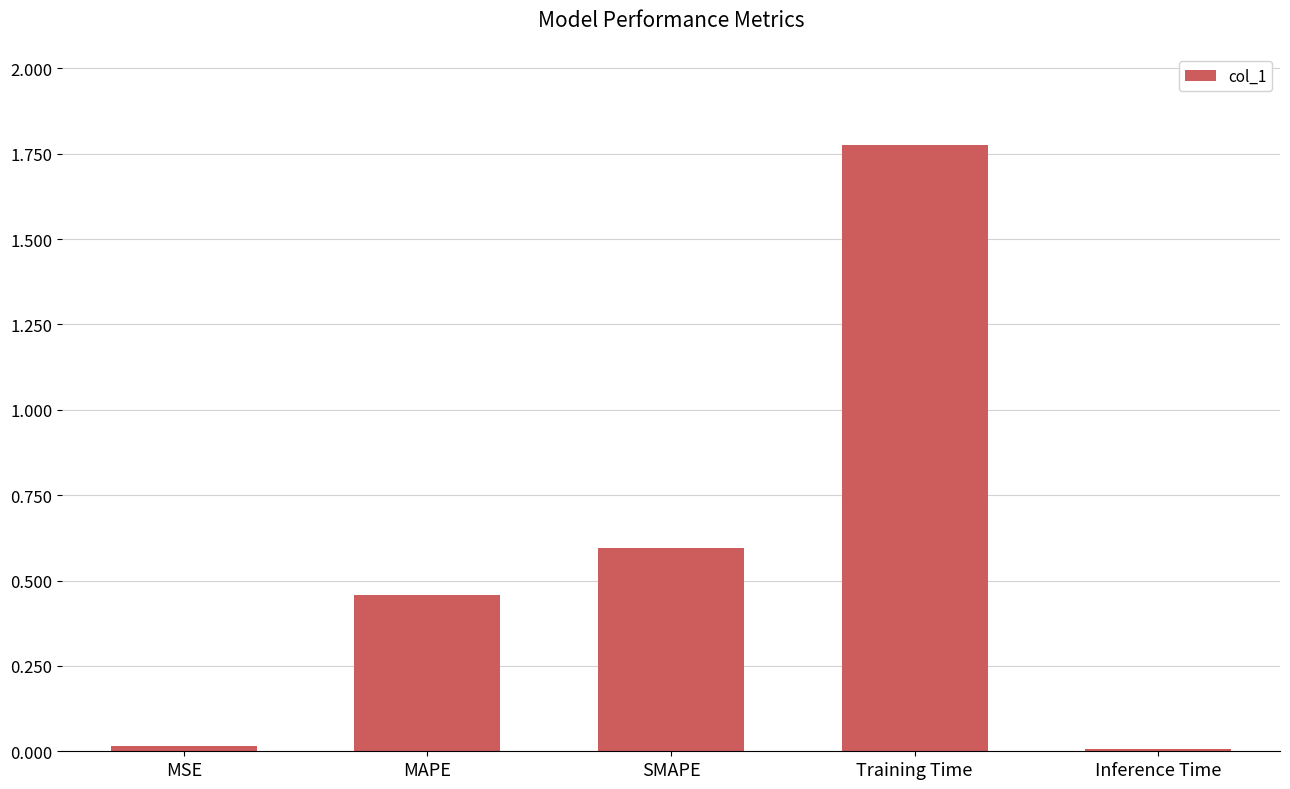

What is the change in value from MSE to Training Time?

+1.8